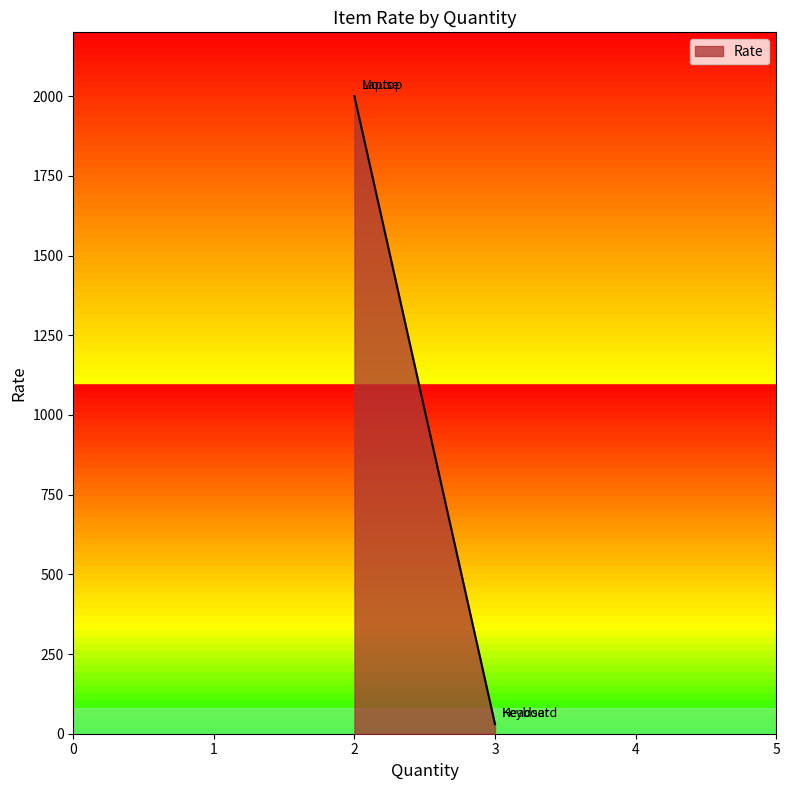

Rank the categories by value from lowest to highest.

Keyboard, Headset, Laptop, Mouse